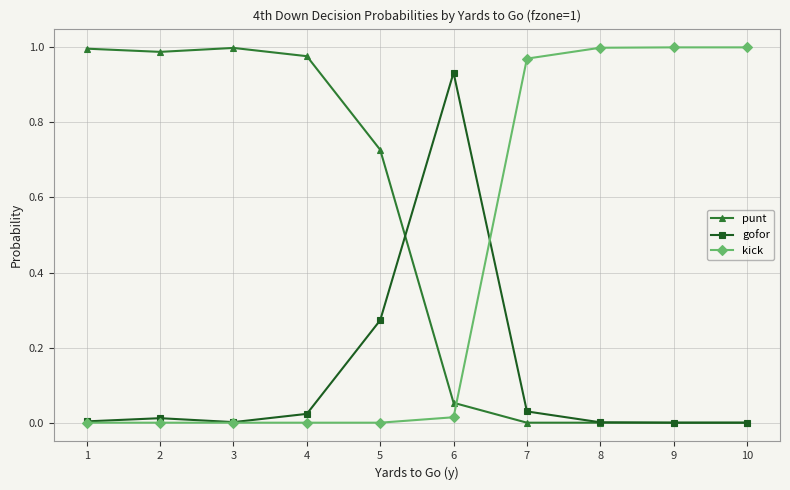

Count the number of categories in the chart.

10